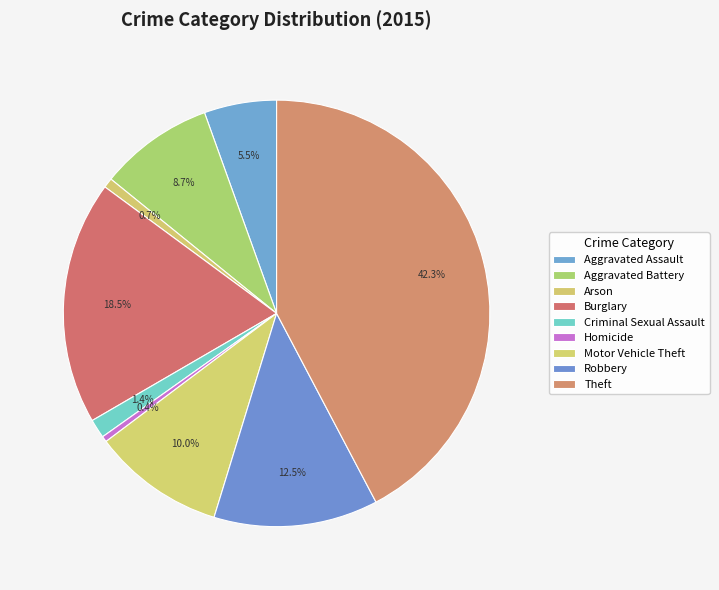

Count the number of slices in the pie.

9